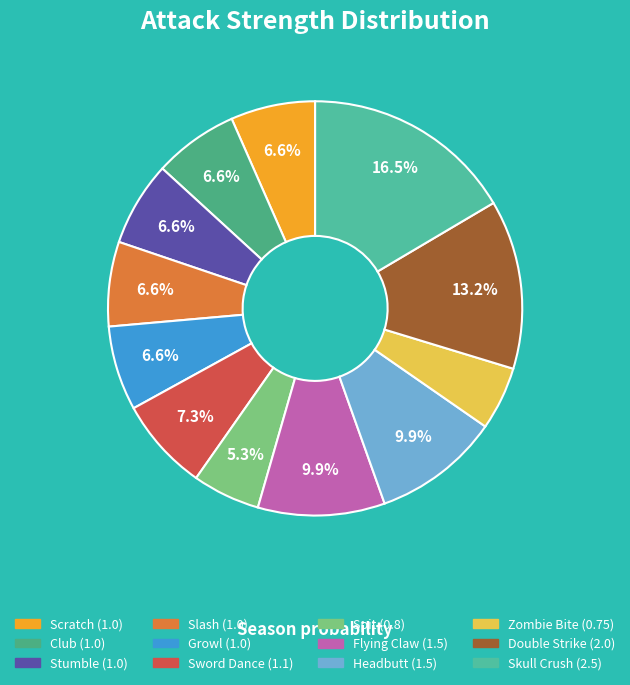

Which has a higher value, Headbutt or Stumble?

Headbutt